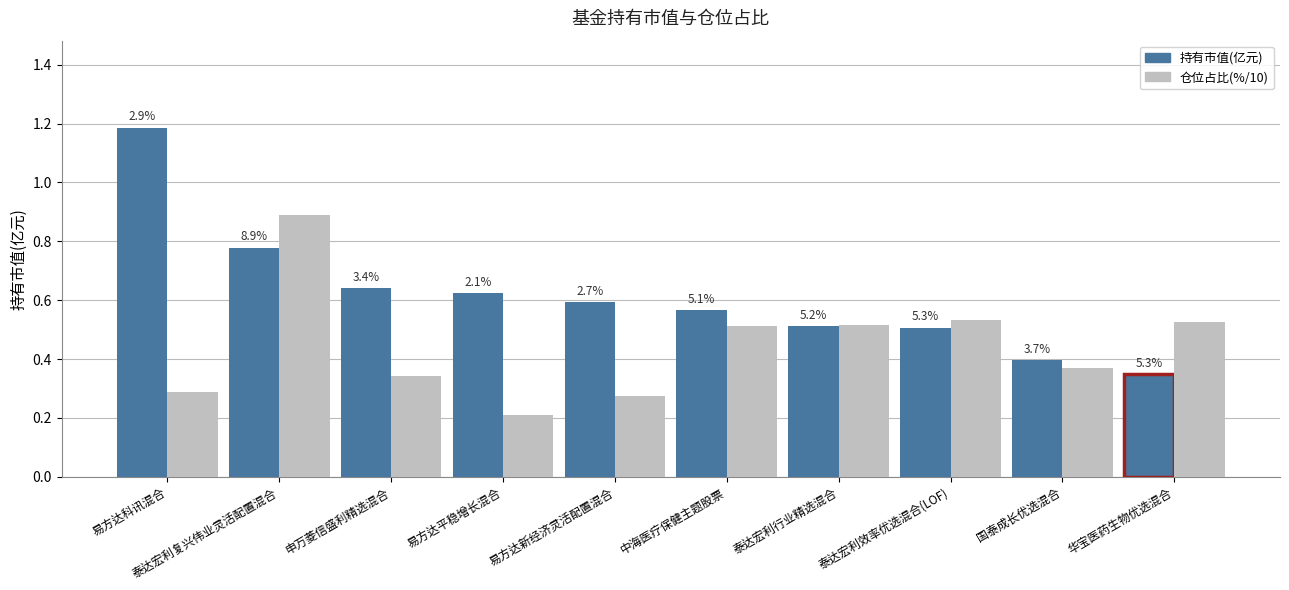

Where is 持有市值(亿元) nearest to the value 0?

华宝医药生物优选混合